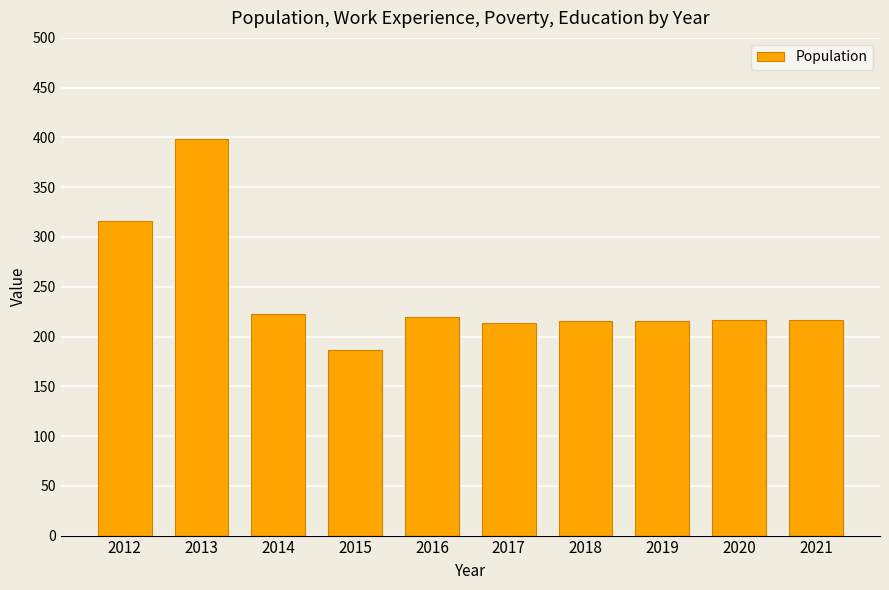

What is the change in value from 2012 to 2020?

-99